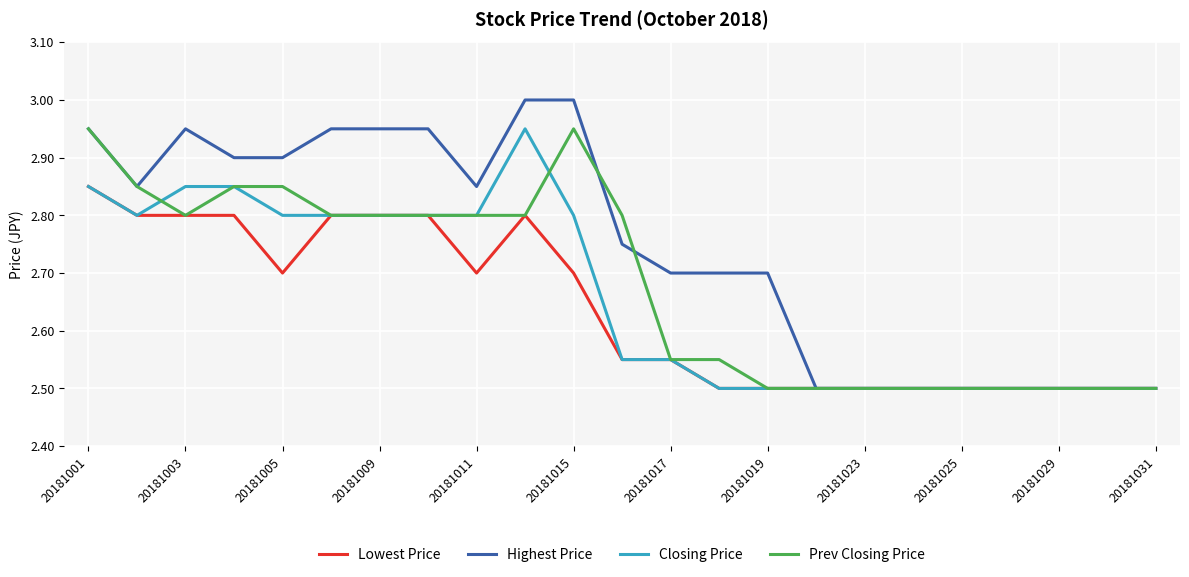

Rank the series by their average value, from lowest to highest.

Lowest Price, Closing Price, Prev Closing Price, Highest Price